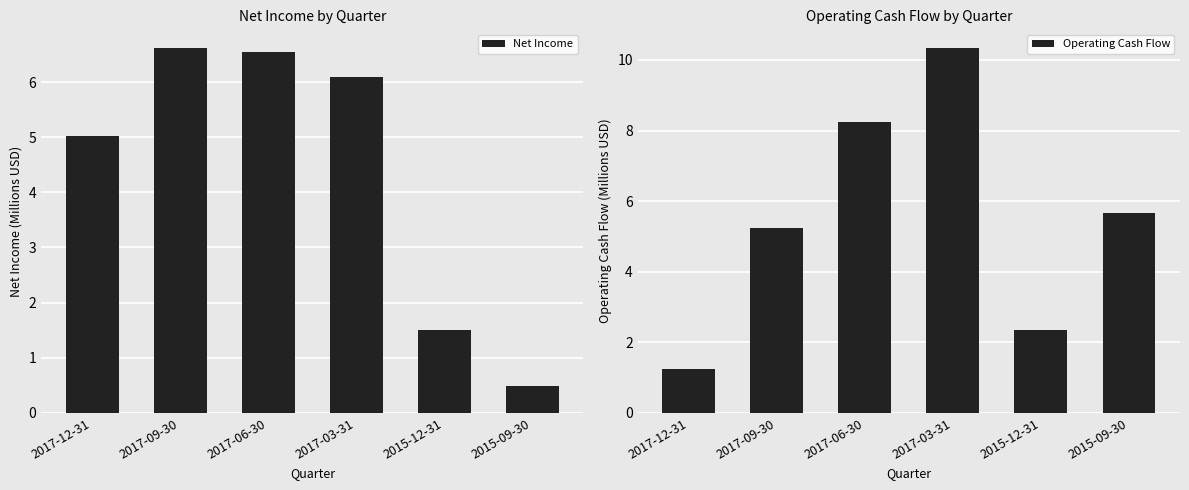

Which series changed the most between 2017-09-30 and 2017-03-31?

Operating Cash Flow